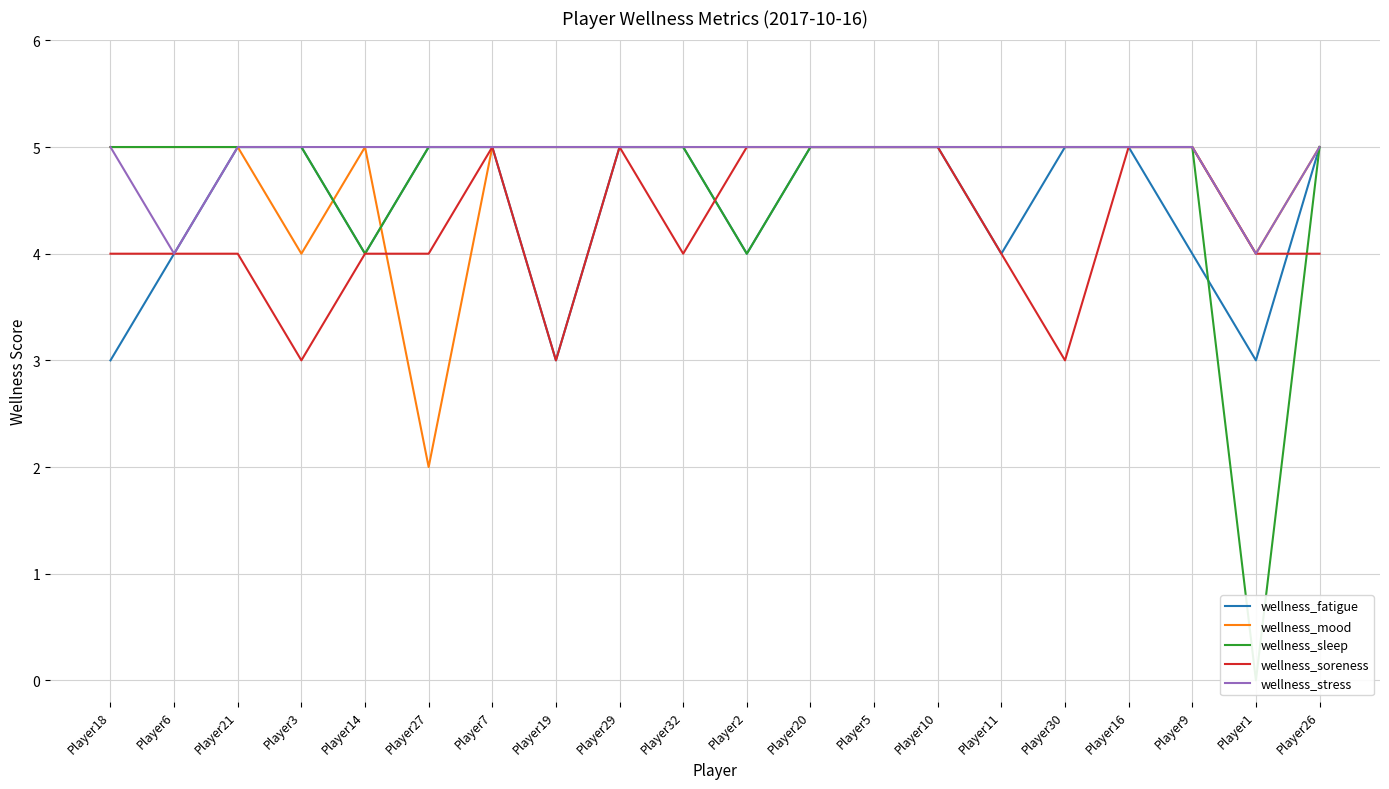

At which category does wellness_stress reach its first local valley?

Player6